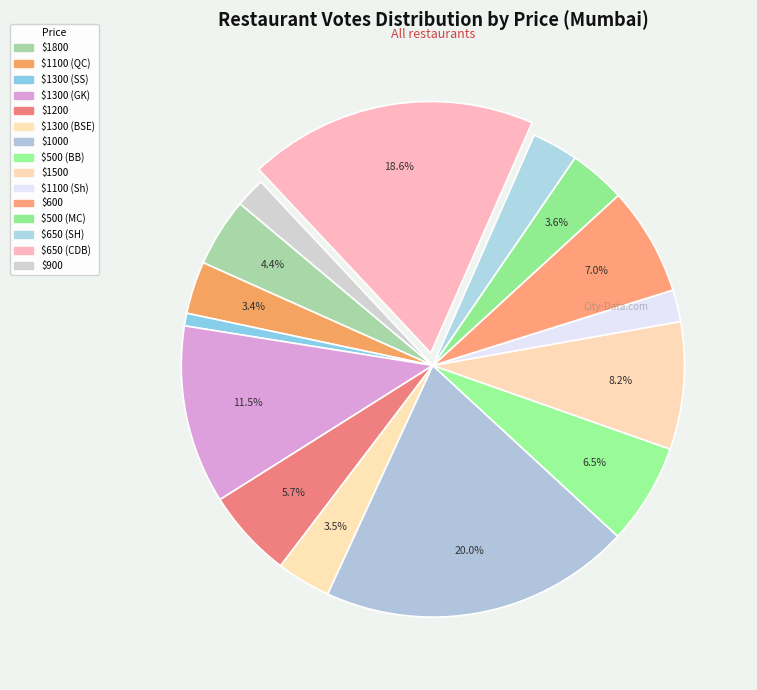

What is the largest slice in the pie chart?

Tea Villa Cafe ($1000)